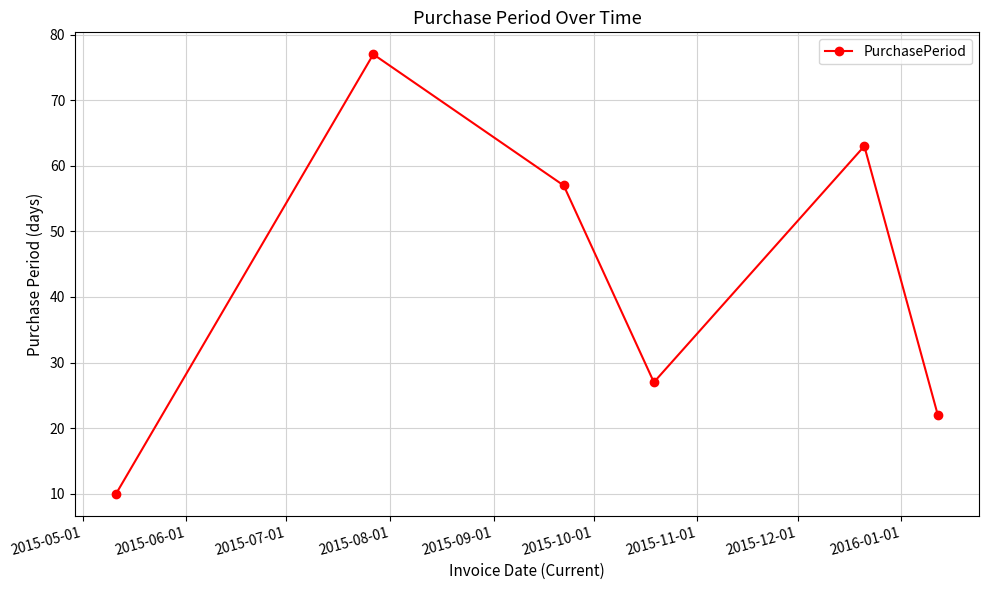

How many values are below 57?

3